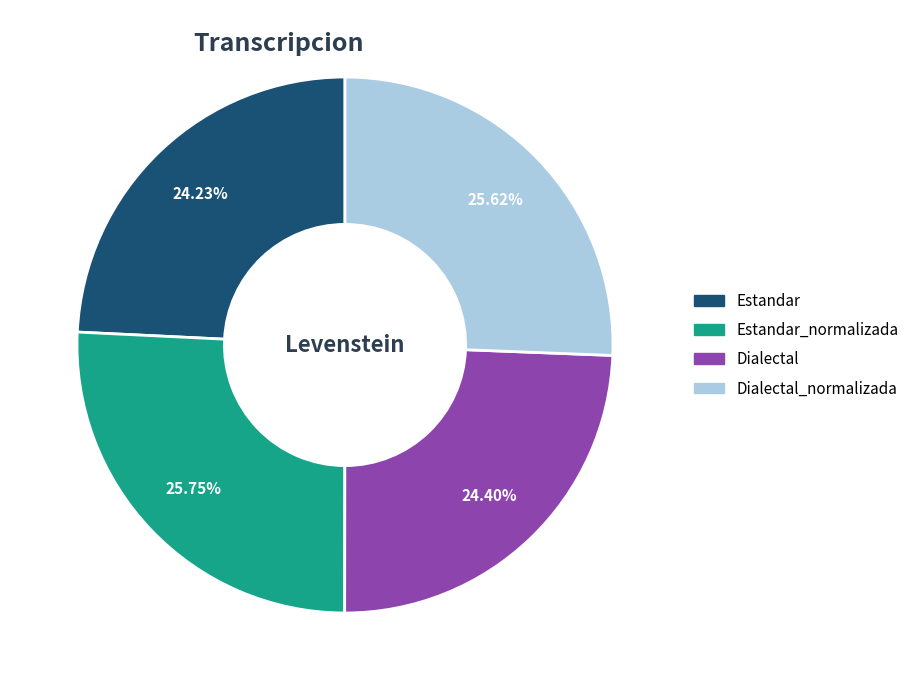

Is there a majority slice in this chart?

No